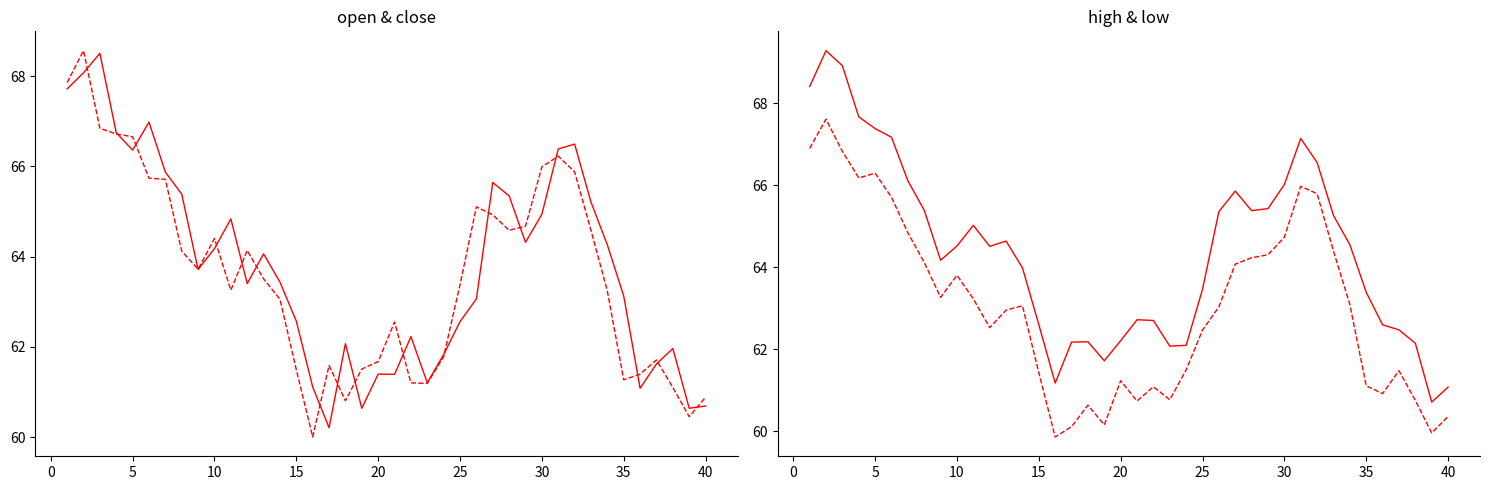

Is this an area chart (filled region under the line)?

No